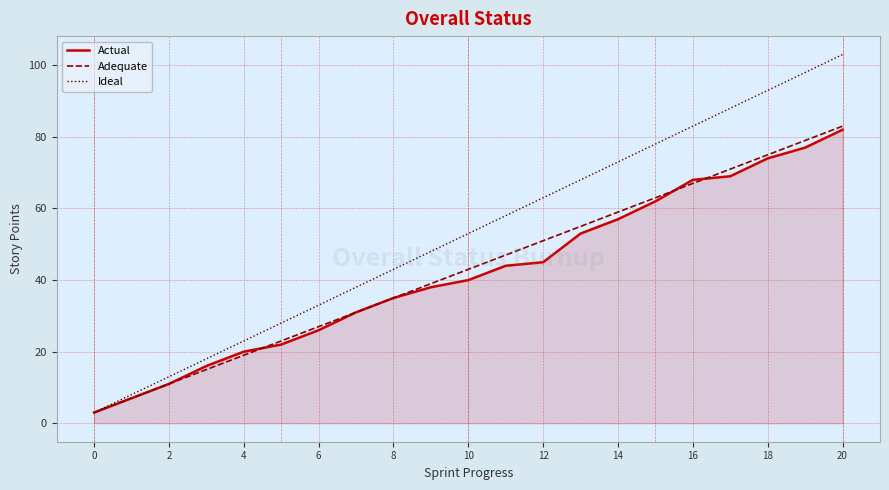

Which series has the largest range (max minus min)?

Ideal